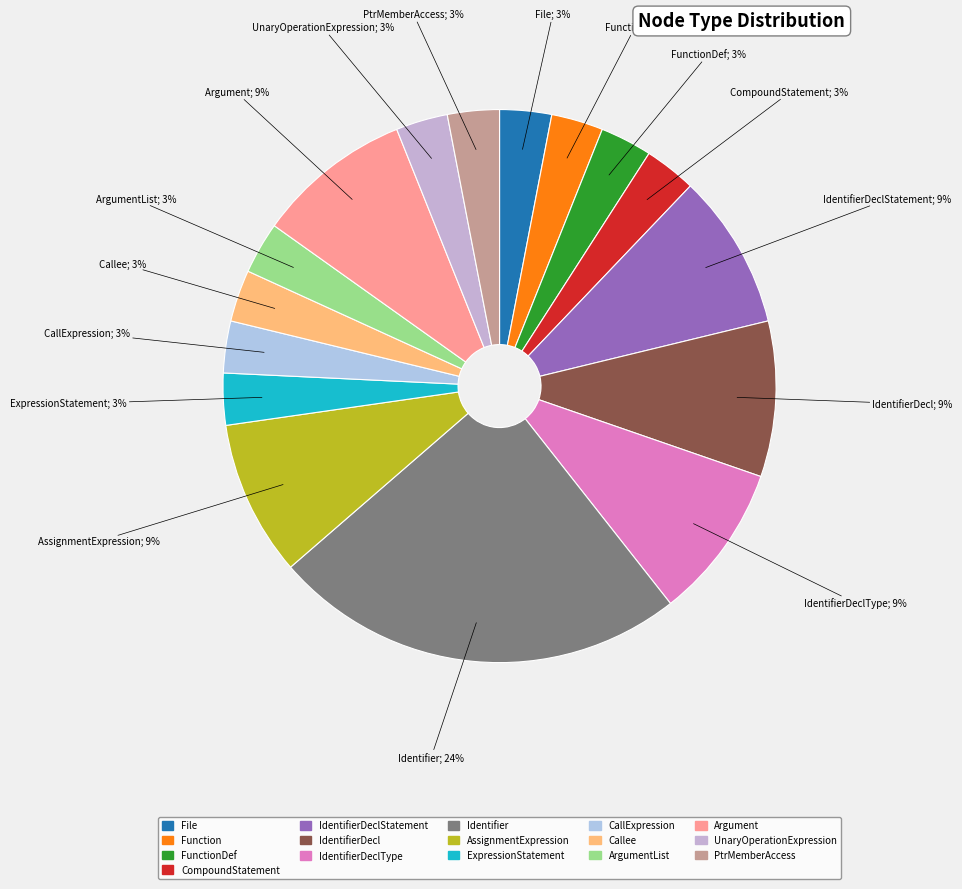

To the nearest percent, what portion does IdentifierDecl represent?

9%